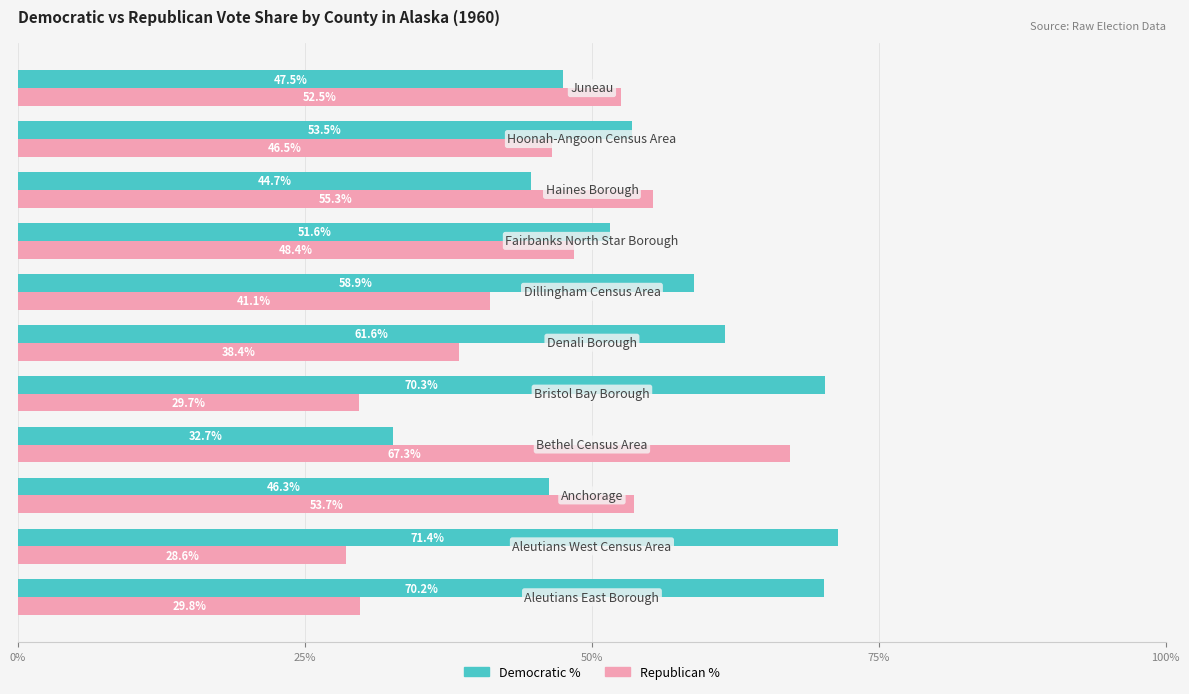

Rank the series by their maximum value, from highest to lowest.

Democratic %, Republican %